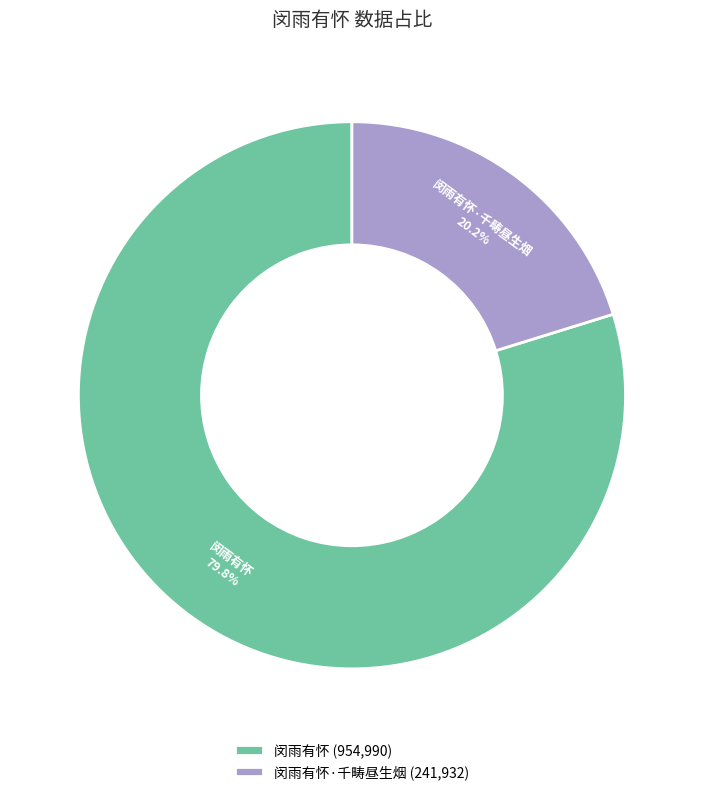

The 闵雨有怀 slice represents 80% of the pie. True or false?

True